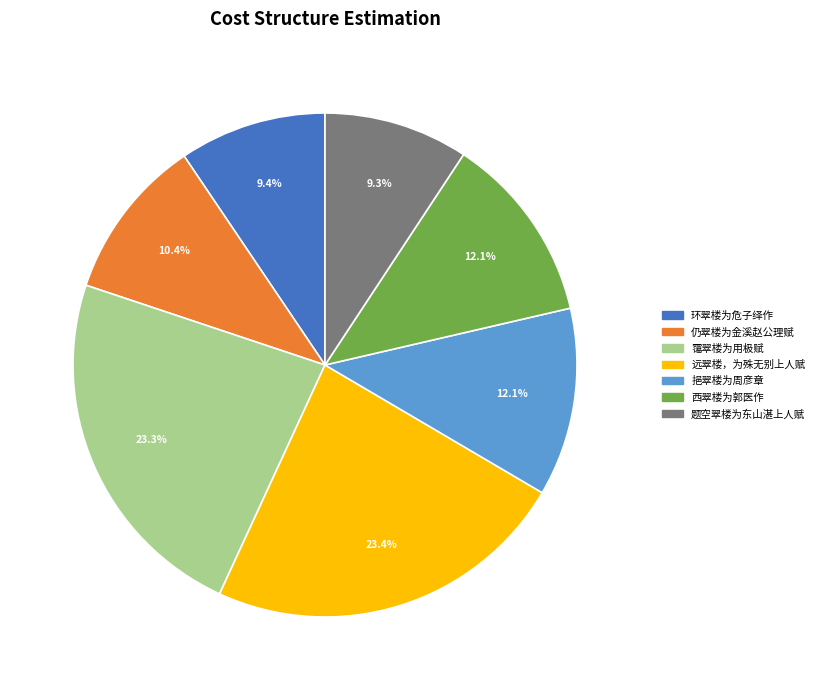

What is the ratio of the value at 仍翠楼为金溪赵公理赋 to the value at 霭翠楼为用极赋?

0.4